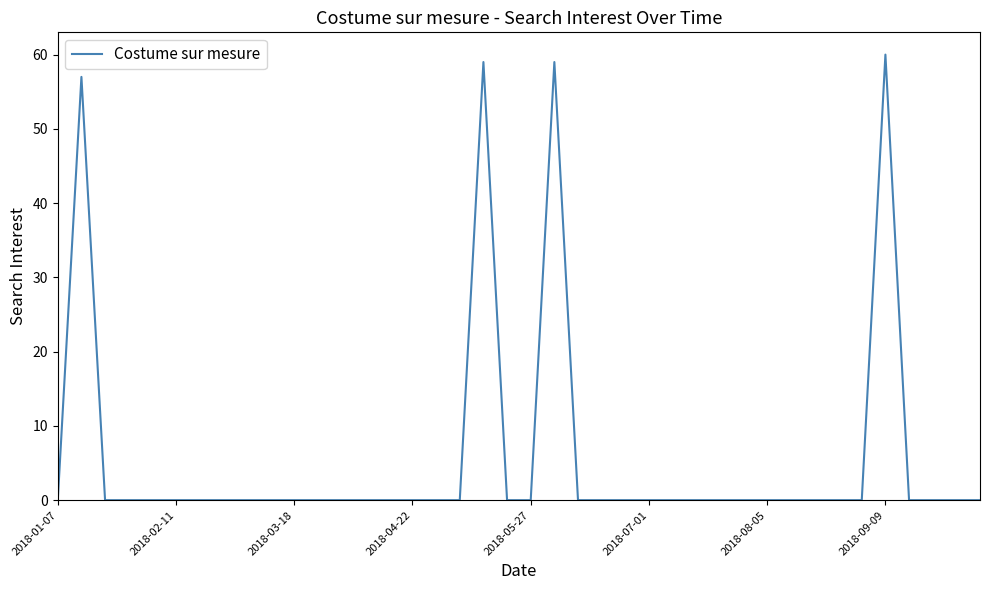

What is the difference between the maximum and minimum values?

60